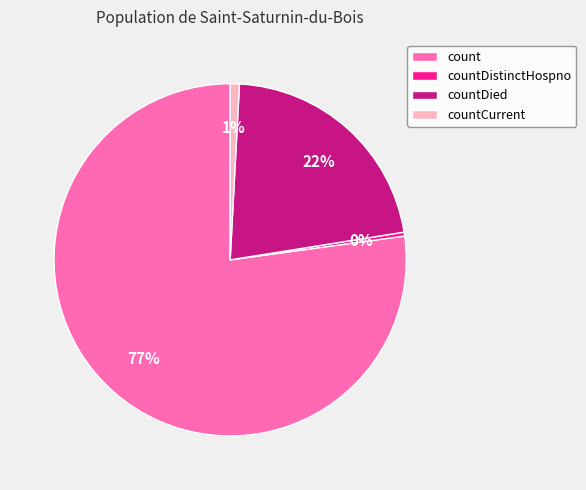

Between count and countDistinctHospno, which is larger?

count